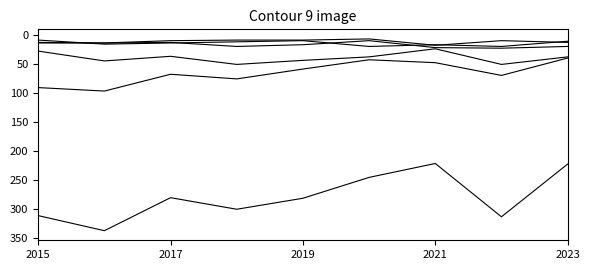

How many lines are shown in the chart?

6